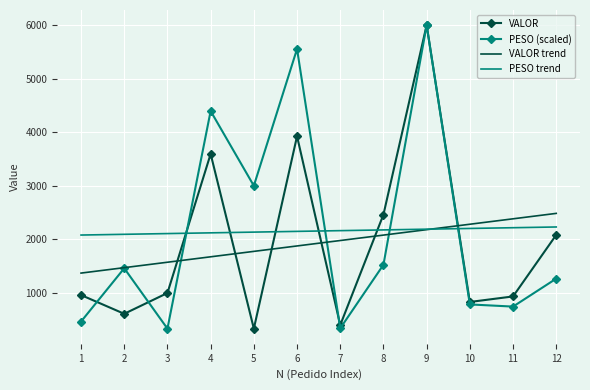

What is the sum of the VALOR values at 7 and 11?

1337.0